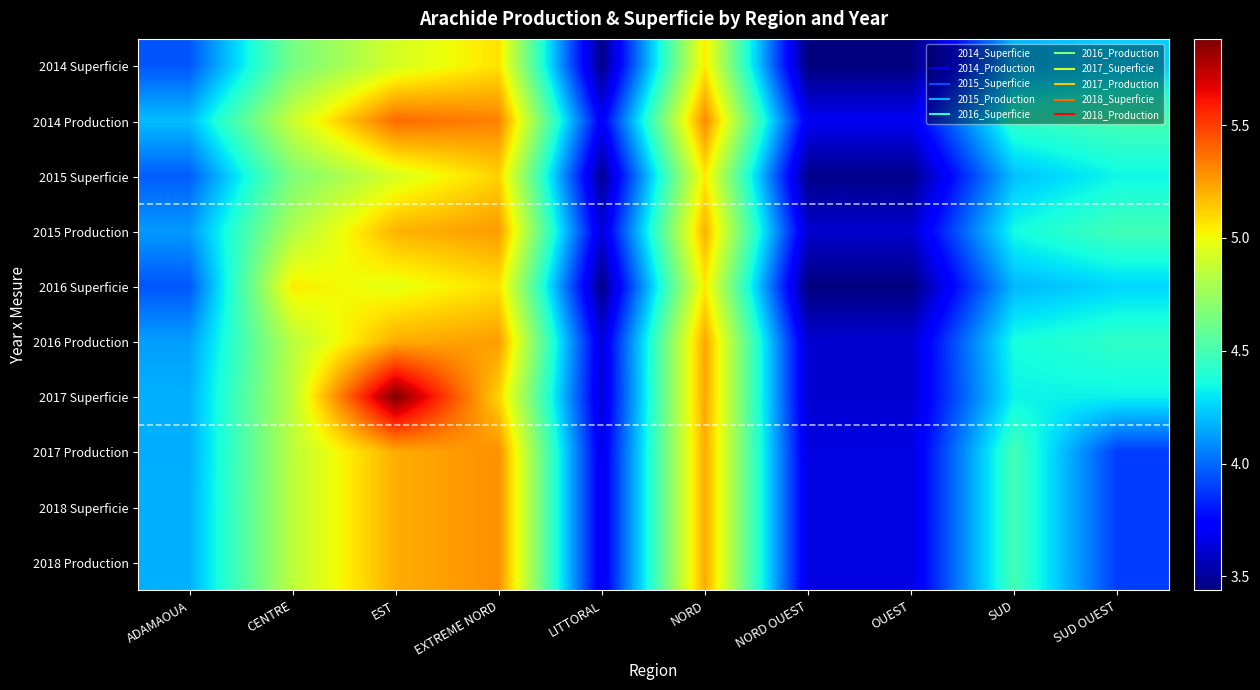

Which series has the largest range (max minus min)?

2017 Superficie